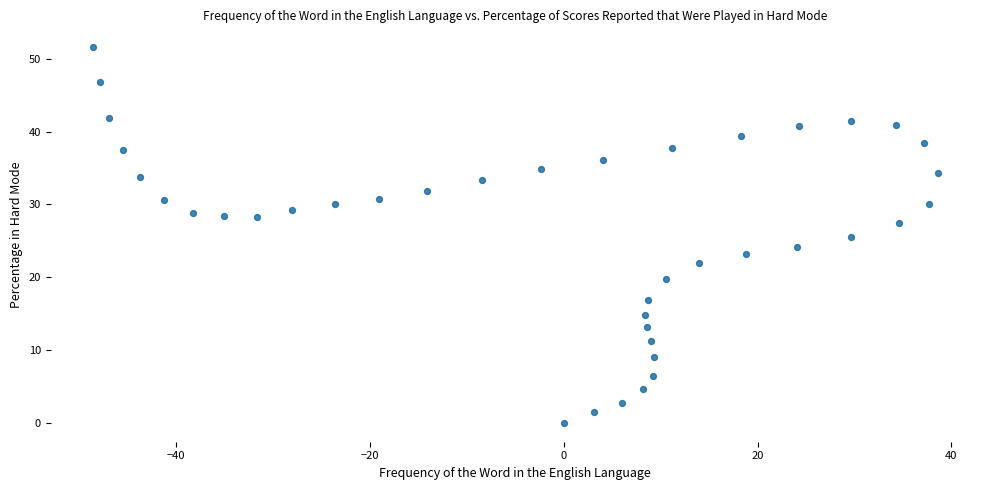

What is the range of X values (max minus min)?

87.2